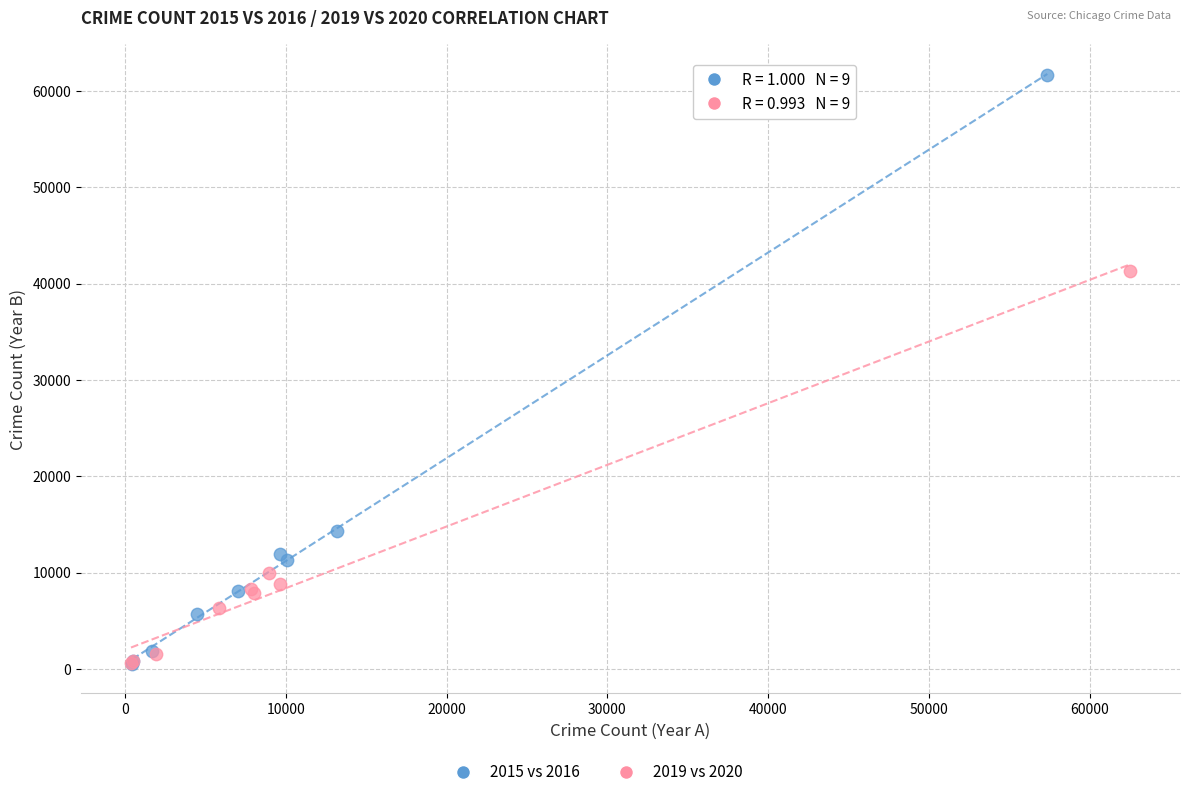

Which series contains the highest Y value?

2015 vs 2016